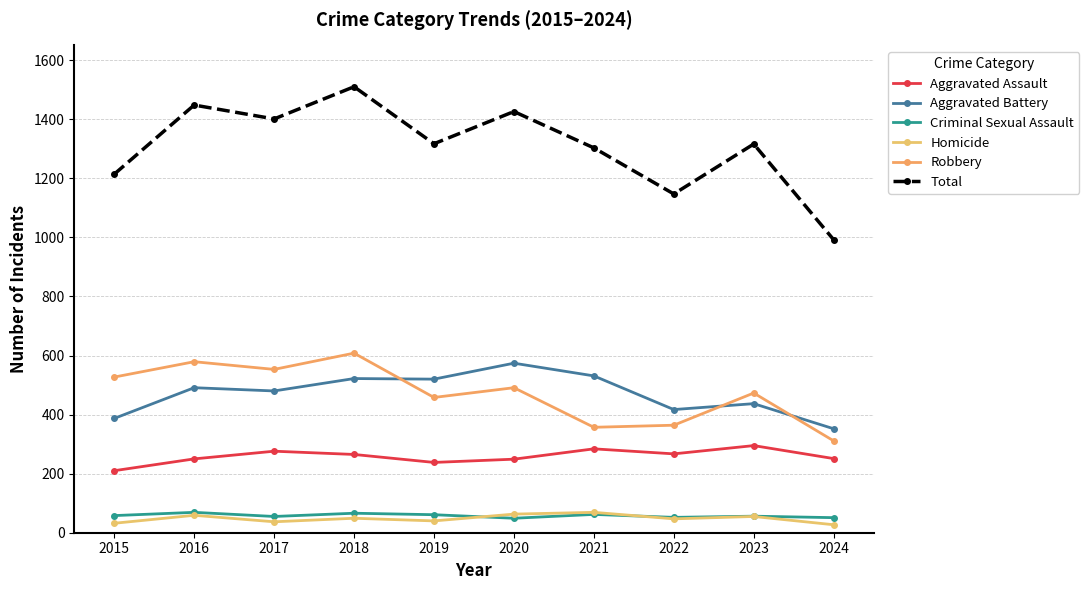

What is the approximate value of Aggravated Battery at 2016, to the nearest 10?

490